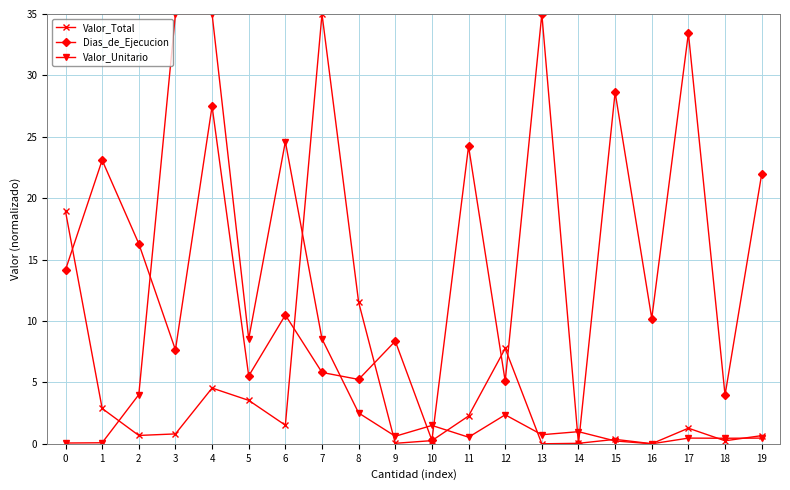

True or false: Valor_Total and Dias_de_Ejecucion intersect in this chart.

True